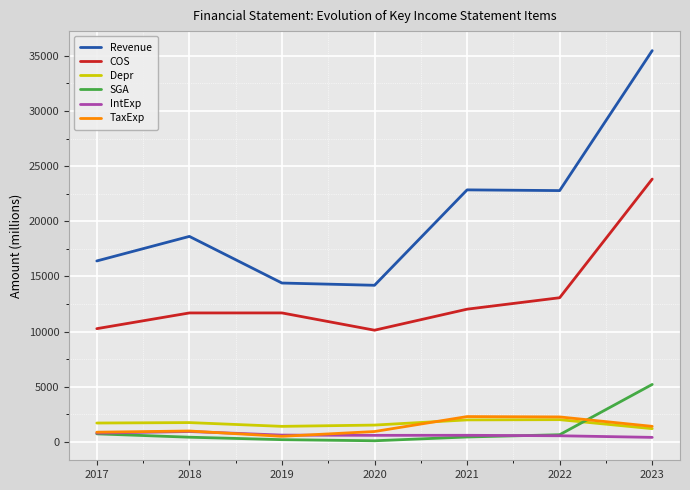

What is the maximum value shown in the chart?

35466